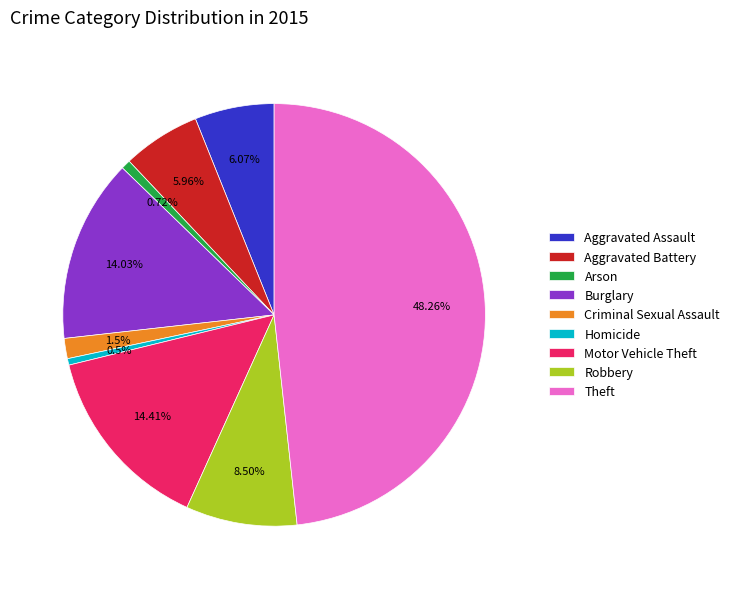

Count the number of slices in the pie.

9